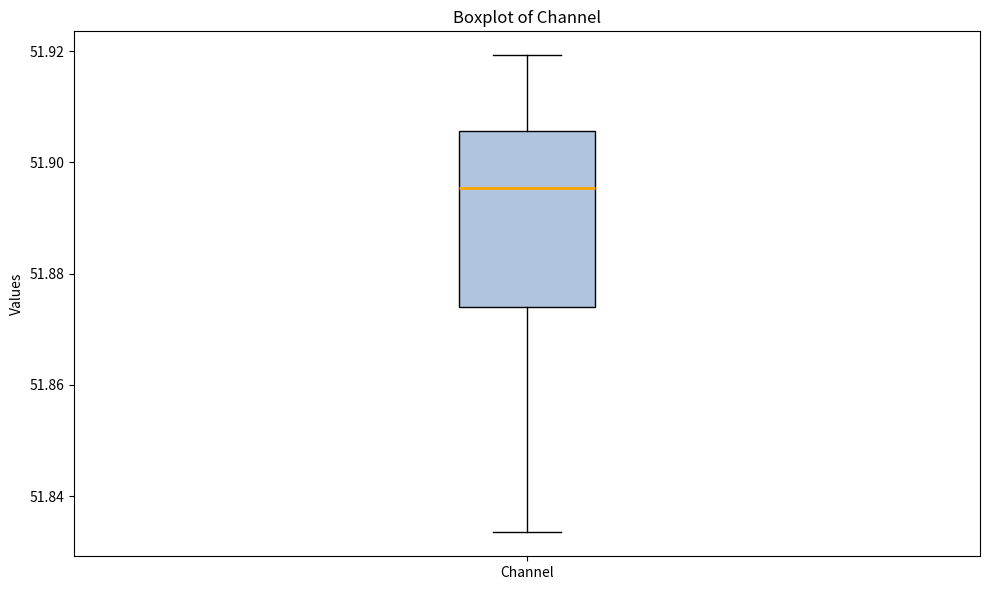

Where does the lower whisker of the box for Channel end on the y-axis? The values are not printed on the chart, so give them approximately, as read against the axis.

51.834